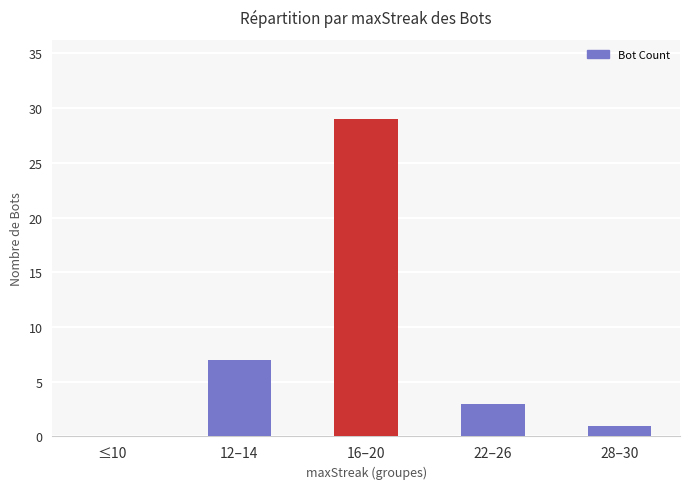

Approximately how many times larger is the value at 22–26 compared to 16–20?

0.1